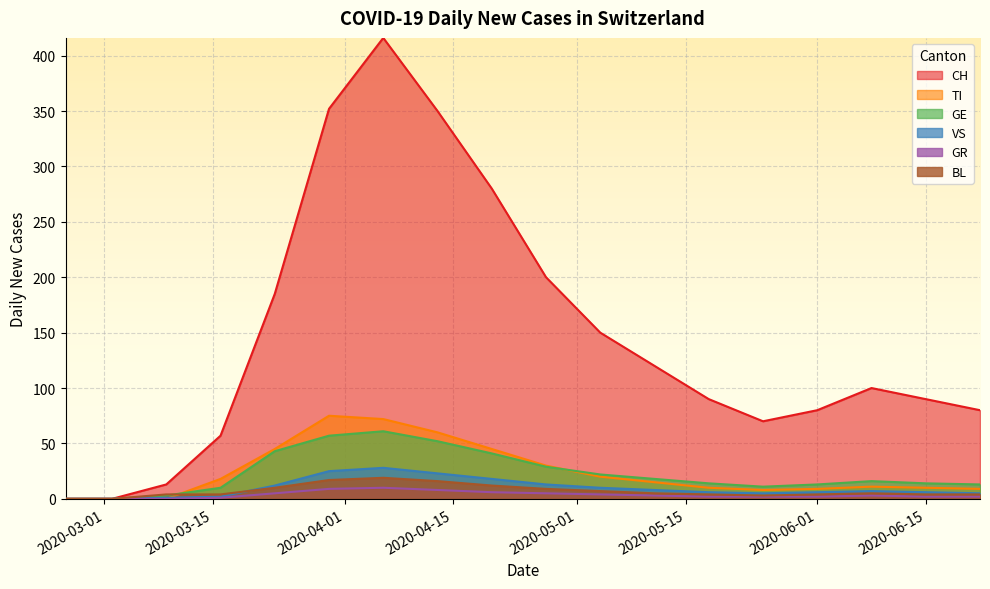

Reading right to left, transcribe all the data shown in this chart.

CH: 80	90	100	80	70	90	120	150	200	280	350	416	352	185	57	13	0	0
TI: 9	10	11	9	8	10	15	20	30	45	60	72	75	45	18	0	0	0
GE: 13	14	16	13	11	14	18	22	29	41	52	61	57	43	10	3	0	0
VS: 5	6	7	6	5	6	8	10	13	18	23	28	25	12	2	1	0	0
GR: 2	2	3	2	2	2	3	4	5	6	8	10	9	5	1	0	0	0
BL: 4	4	5	4	3	4	5	7	9	12	16	19	17	10	4	4	0	0